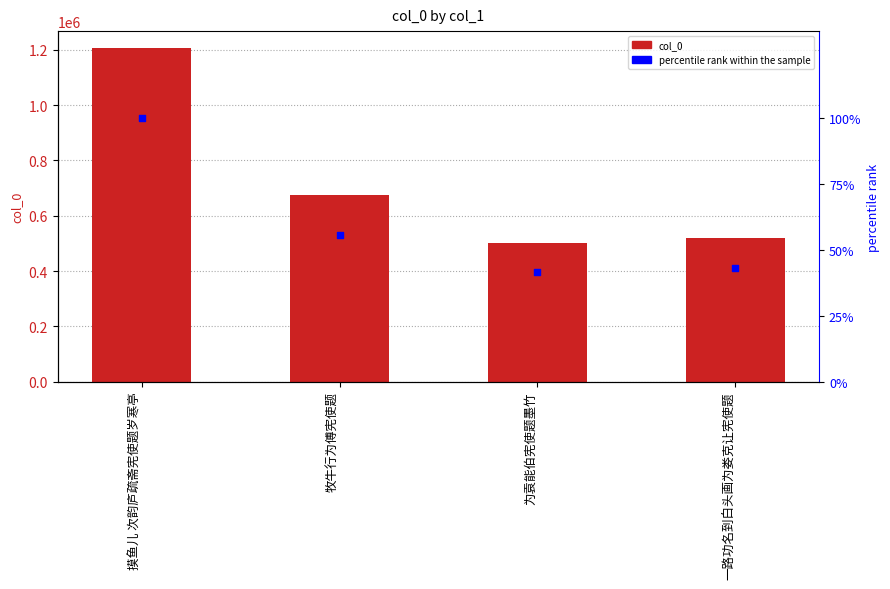

Which series reaches the maximum Y coordinate?

col_0